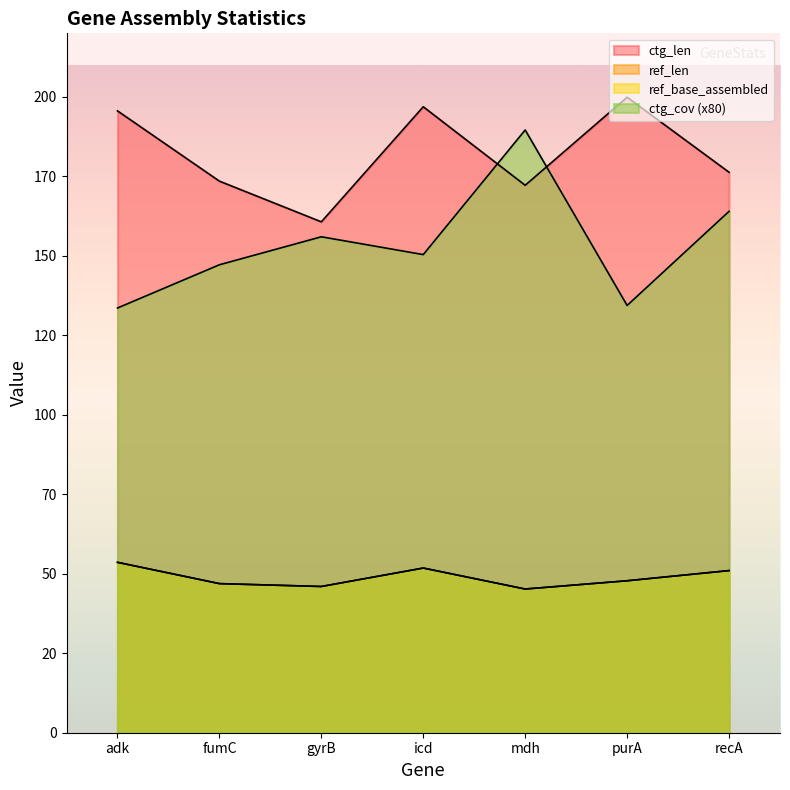

Between fumC and icd, which series saw the biggest shift?

ctg_len